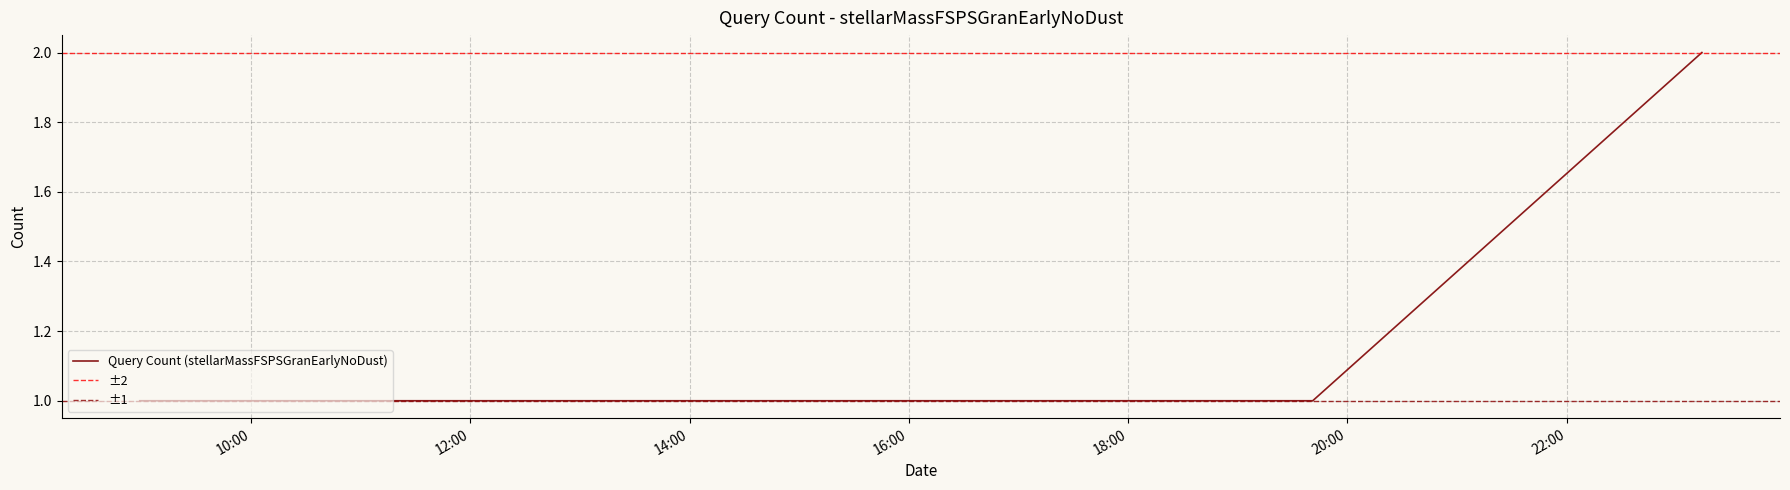

Is it true that the value at 2019-10-24 16:55:00 is 1?

True